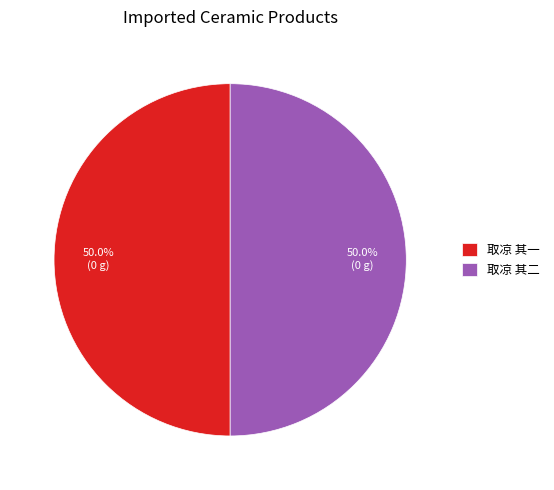

Do 取凉 其一 and 取凉 其二 together represent more than half of the pie?

Yes